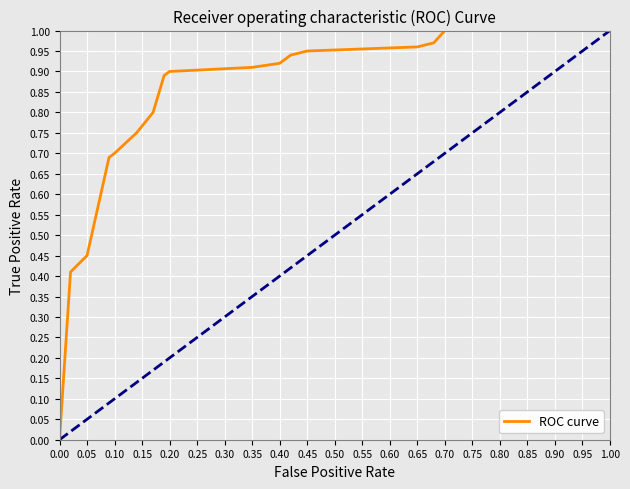

The ROC curve series shows 0.2 at 0.40. True or false?

False